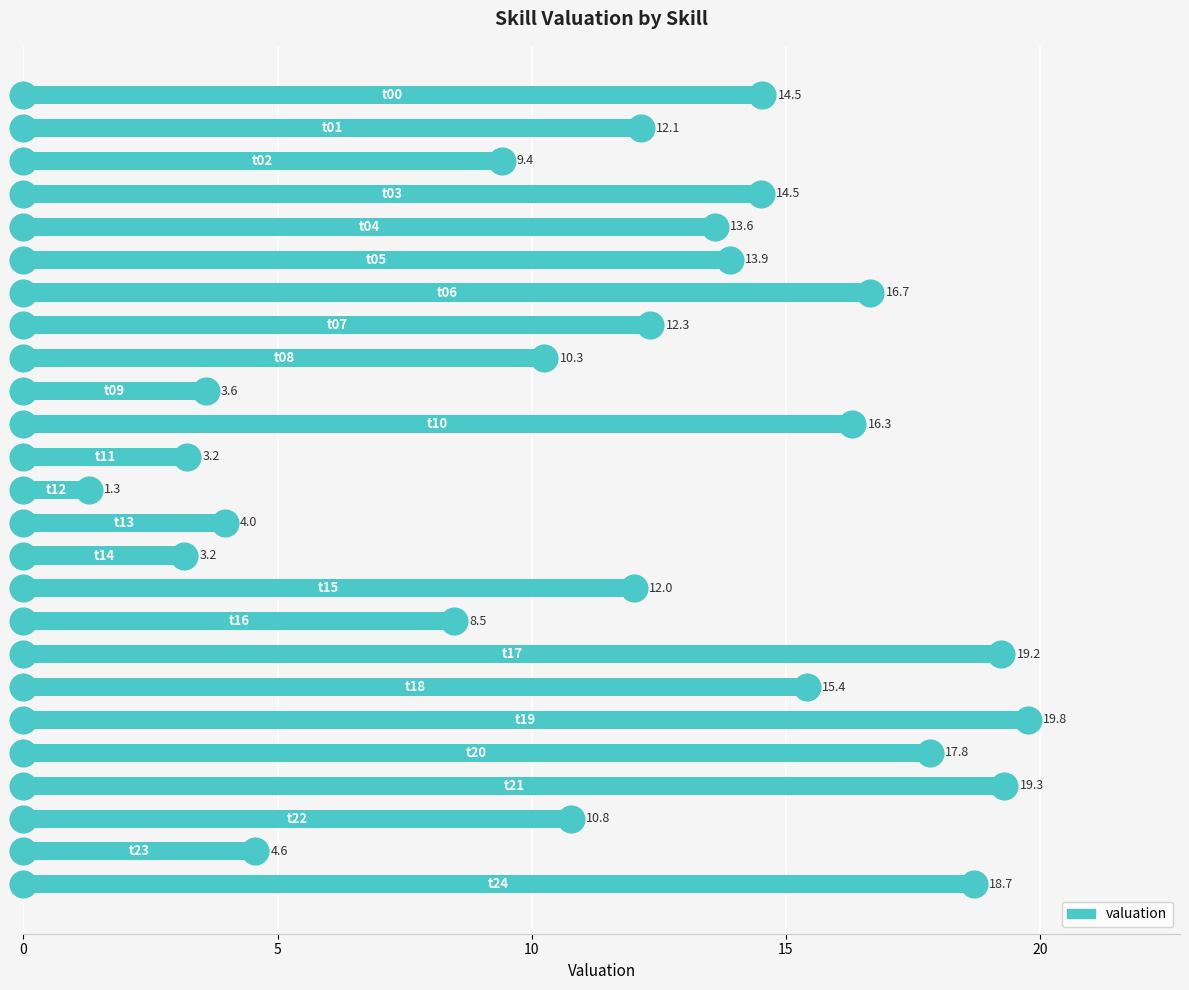

What is the minimum value shown in the chart?

1.3